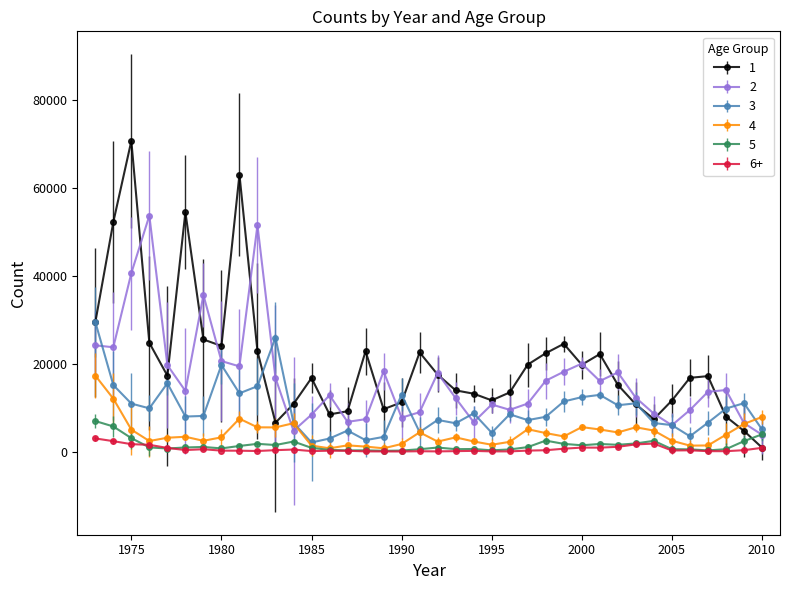

Is this an area chart (filled region under the line)?

No